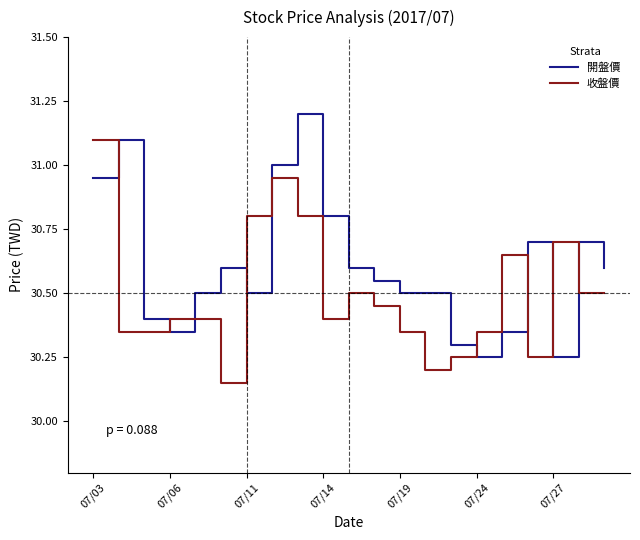

What is the maximum value for 開盤價?

31.2